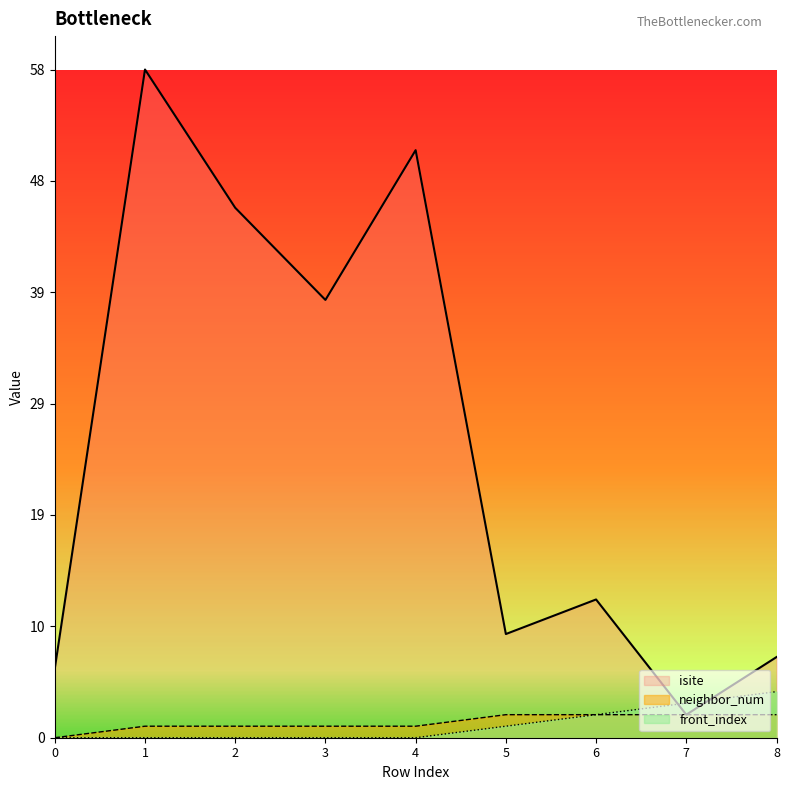

The value of isite at 2 is 46. True or false?

True